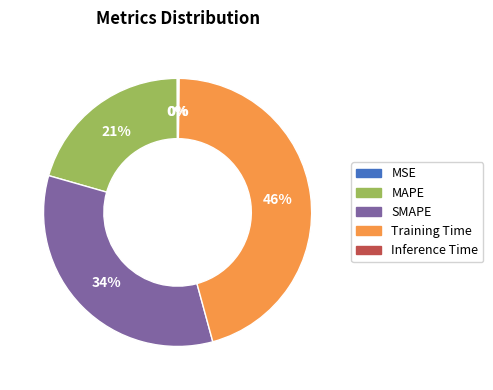

Is there any slice that represents more than half of the pie?

No